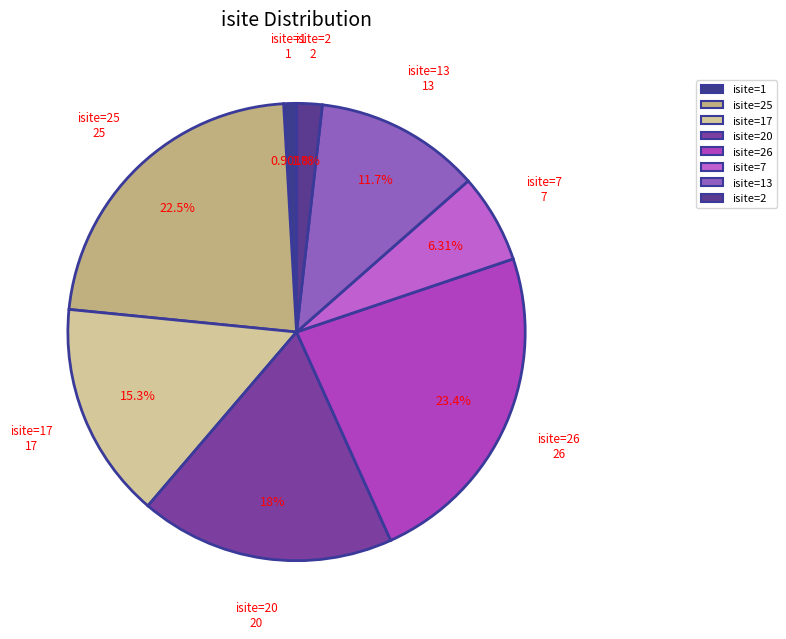

How many segments does this pie chart have?

8